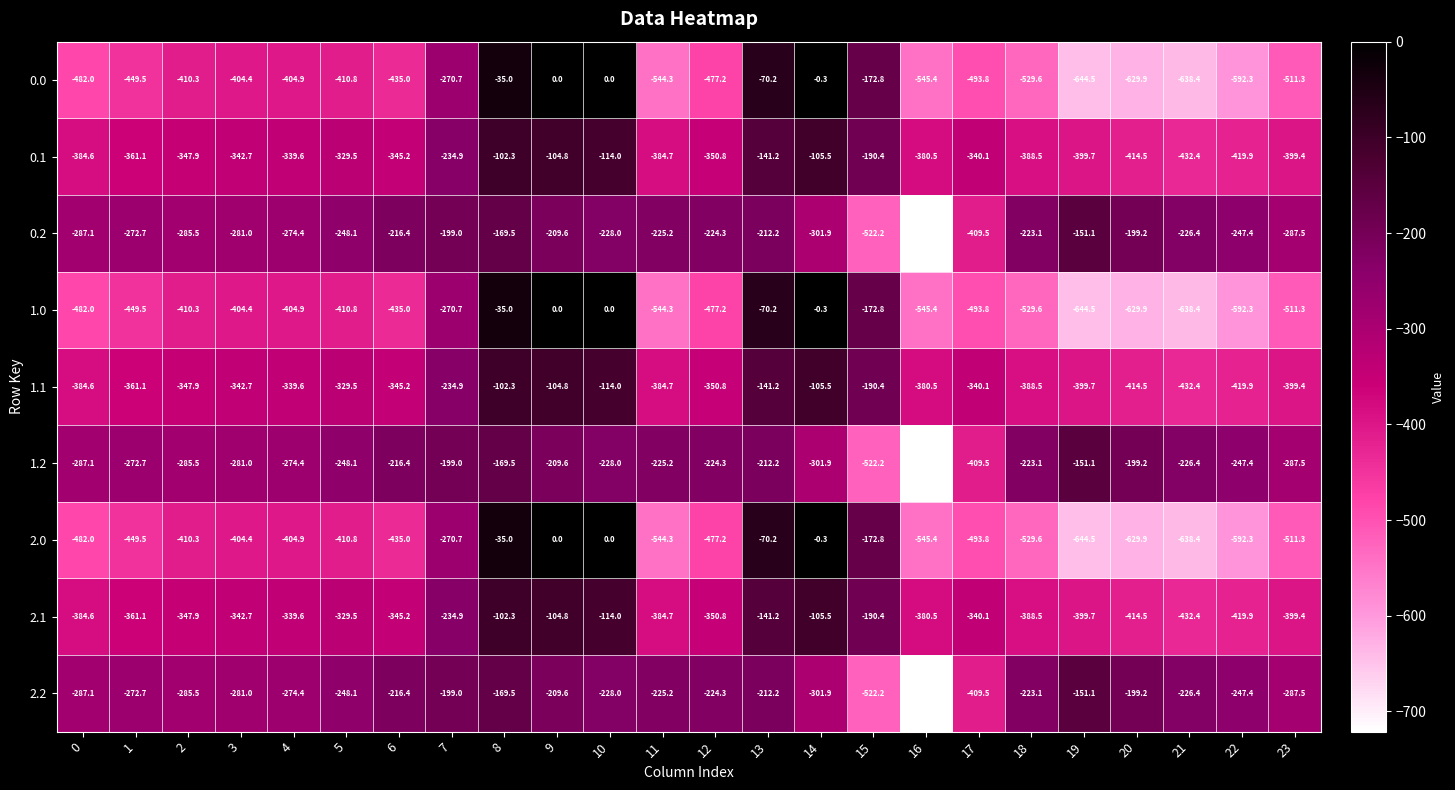

Read the 2.2 value at 13.

-212.2